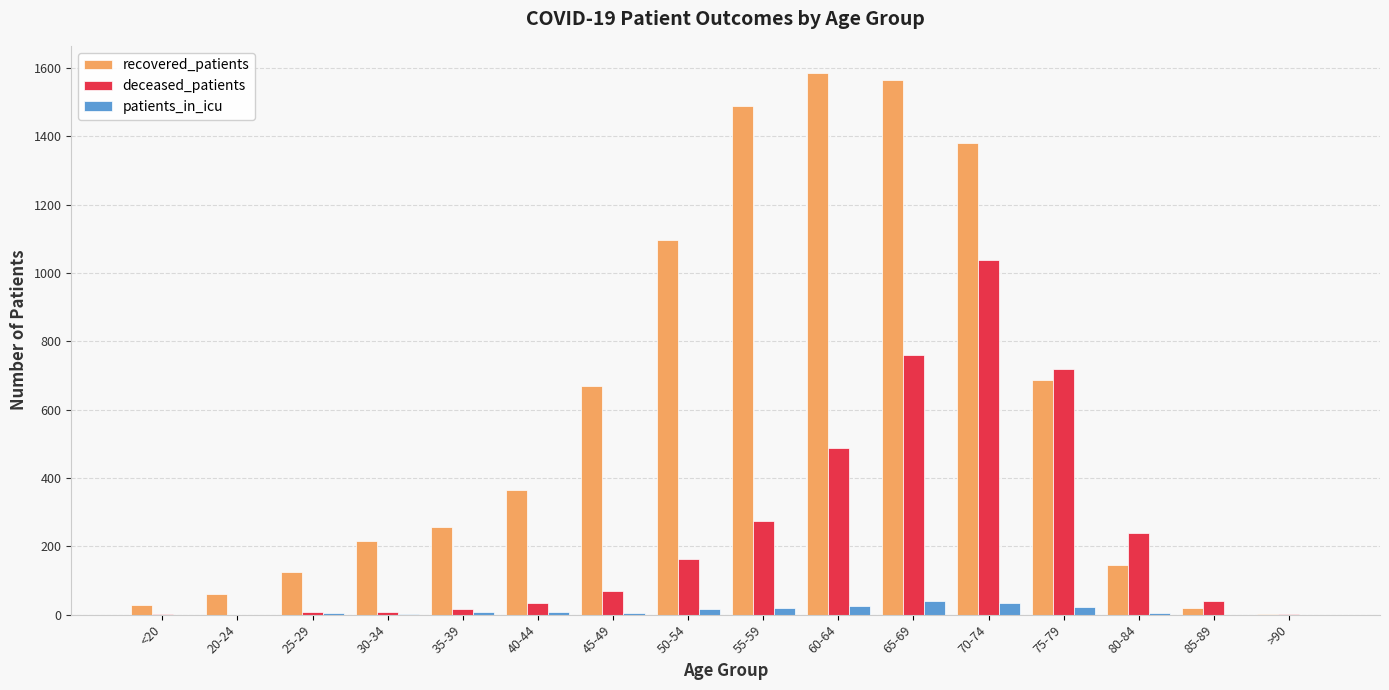

What is the difference between the patients_in_icu values at 45-49 and 30-34?

2